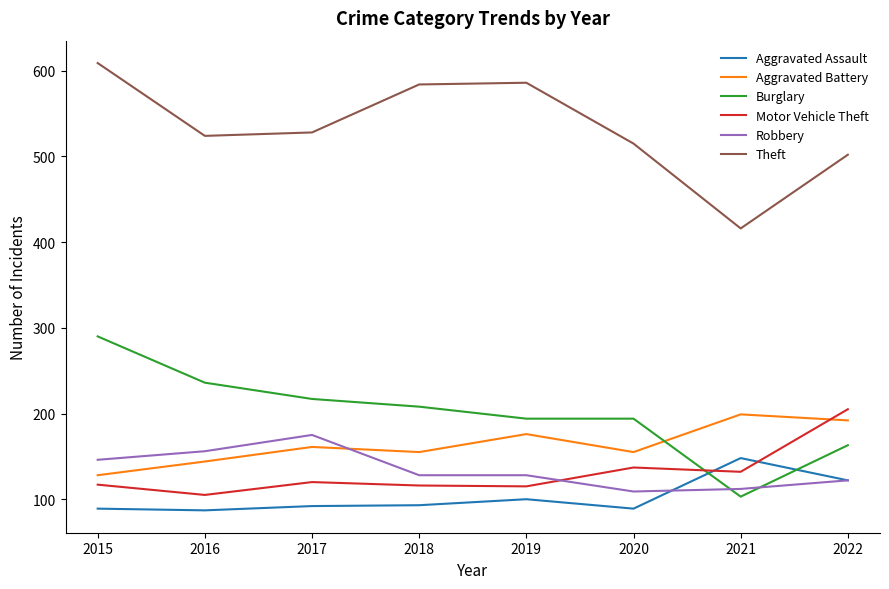

At which category is the sum across all series the highest?

2015